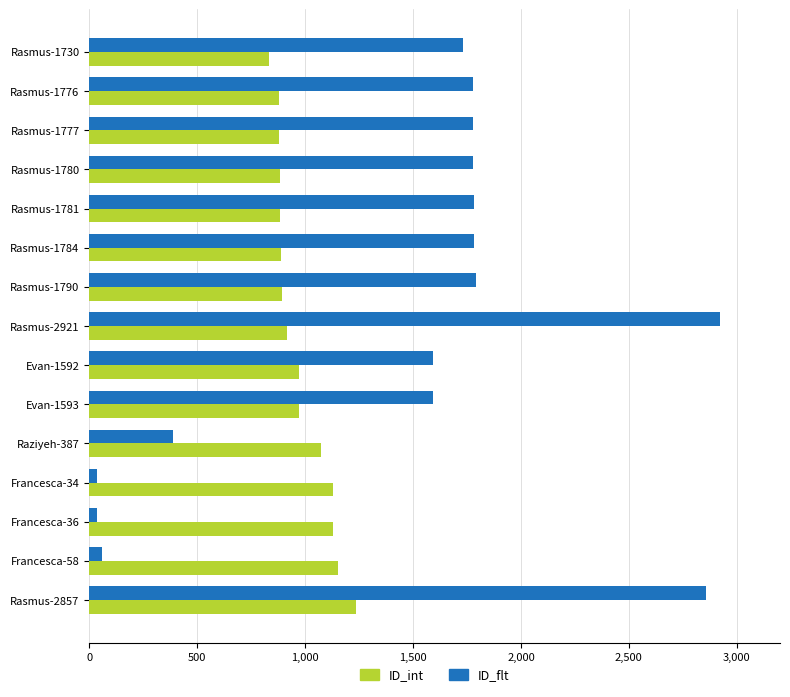

True or false: ID_flt has a value of 415 at Rasmus-1776.

False